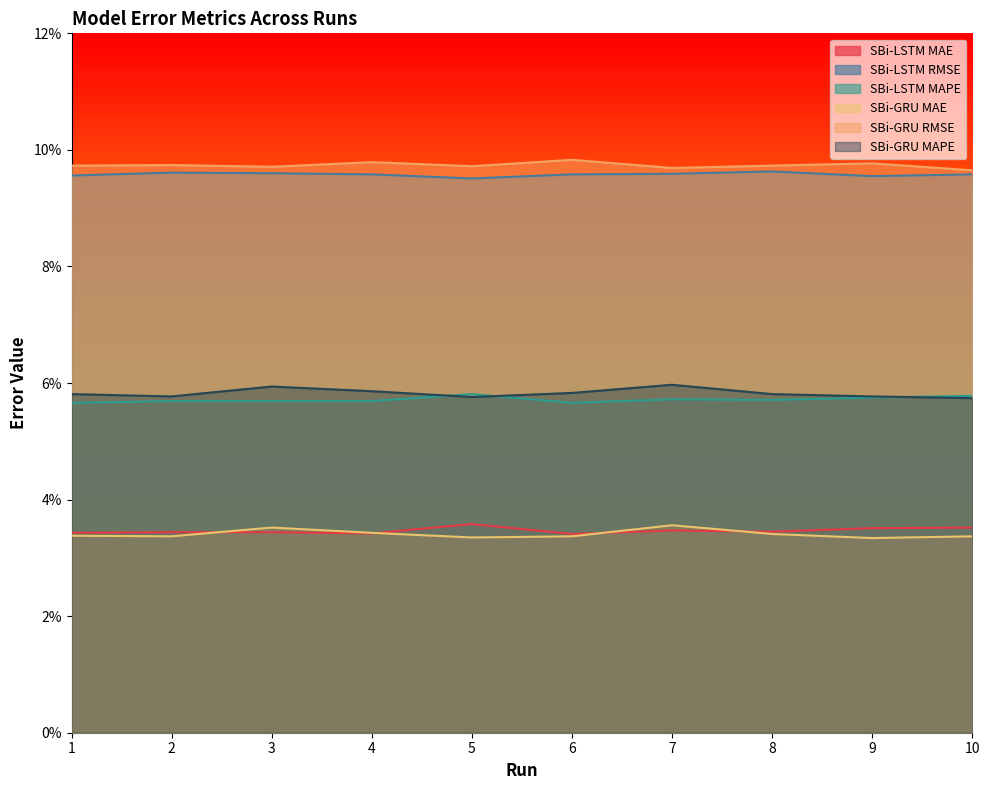

At which label is SBi-LSTM MAE closest to 0?

6